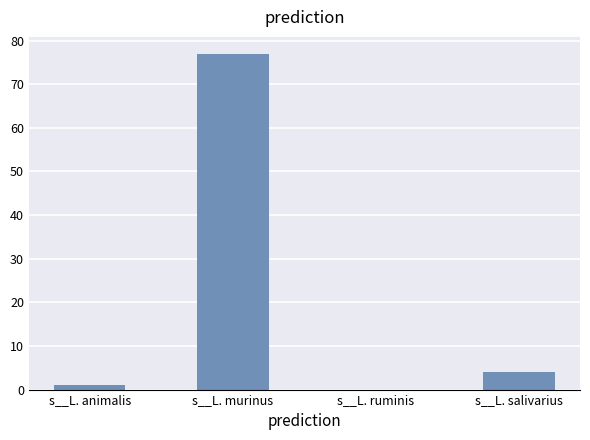

The chart shows a value of -44 at s__L. ruminis. True or false?

False